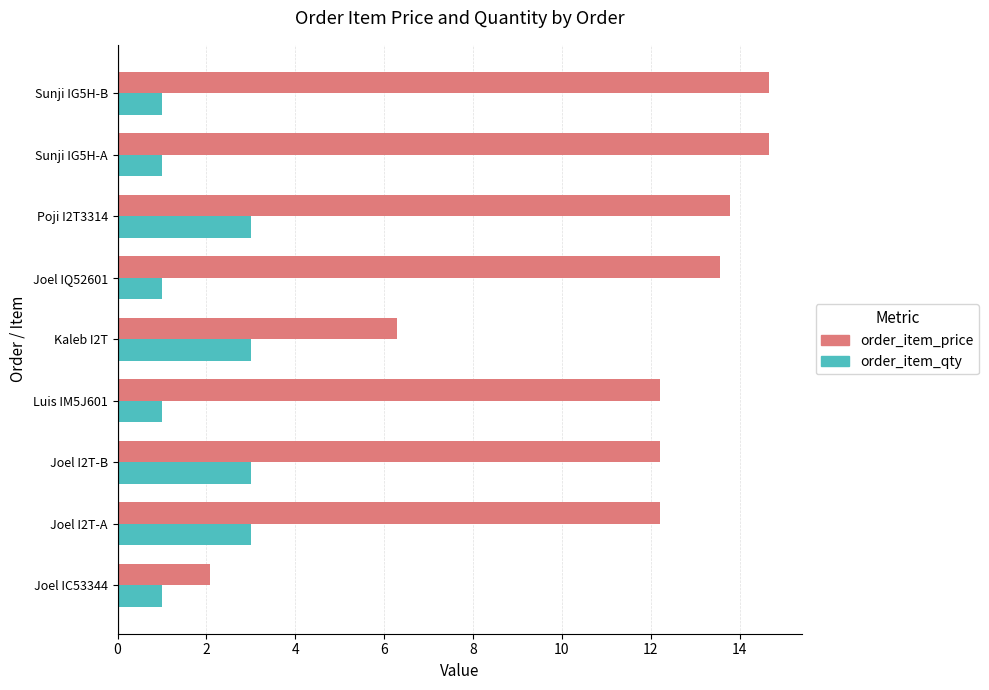

What is the sum of the order_item_price values at Kaleb I2T and Joel IC53344?

8.4